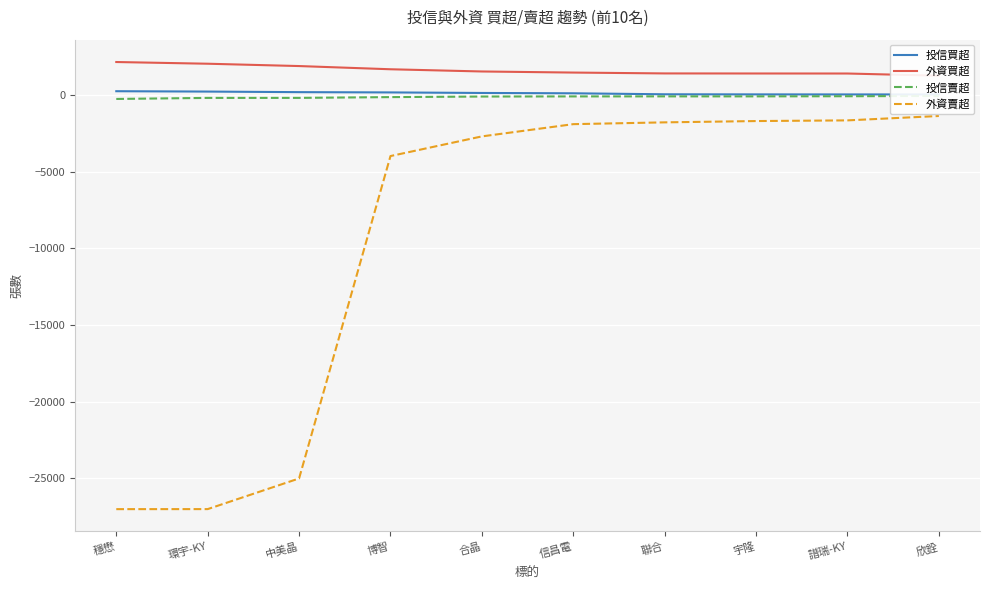

What is the highest value of the 外資賣超 series?

-1379